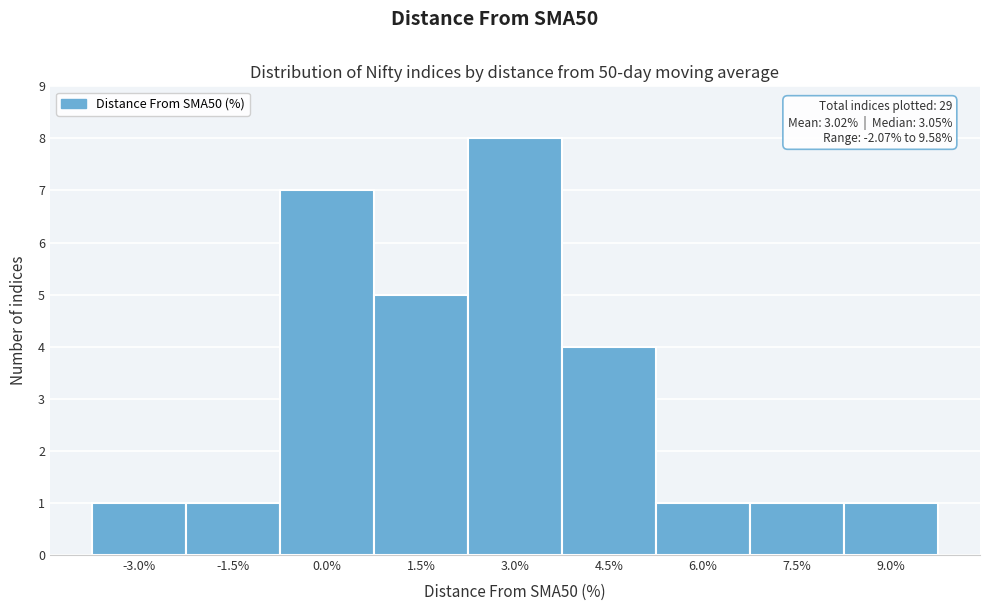

Reading right to left, extract all data points from this chart.

1	1	1	4	8	5	7	1	1